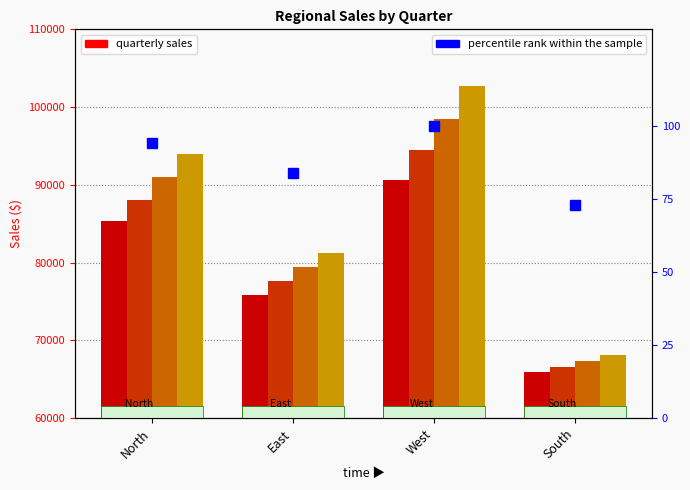

What is the difference between the percentile rank within the sample values at East and North?

10.4